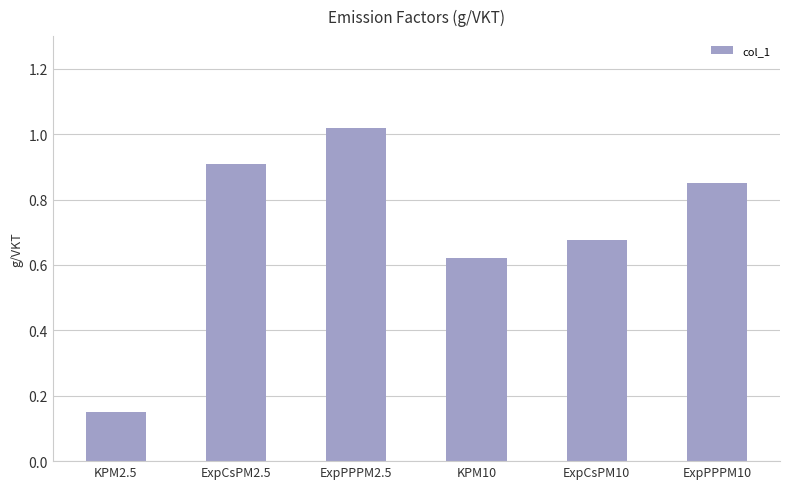

Rank the categories by value from highest to lowest.

ExpPPPM2.5, ExpCsPM2.5, ExpPPPM10, ExpCsPM10, KPM10, KPM2.5